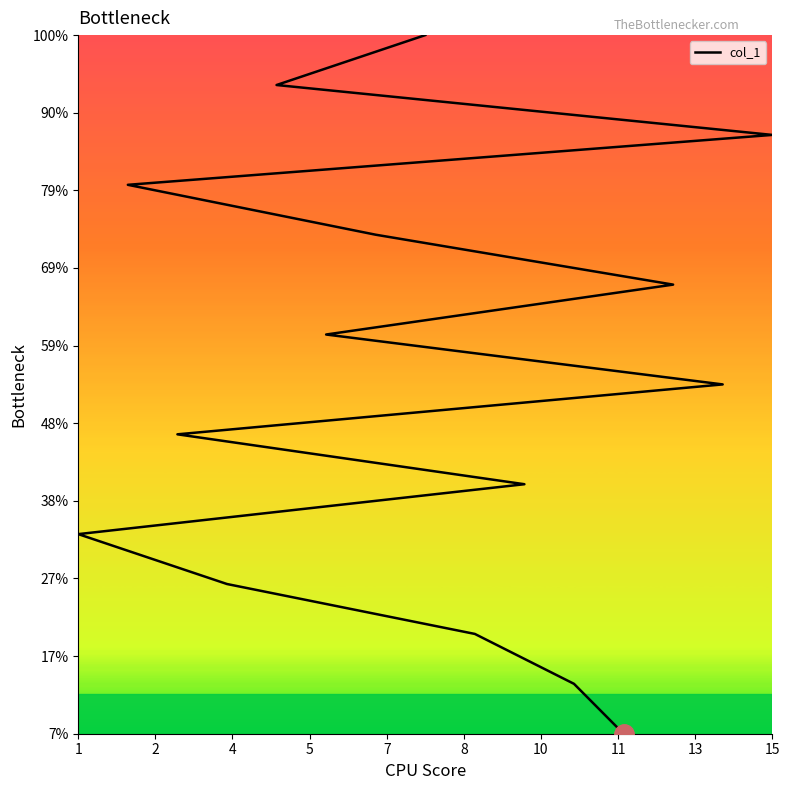

What is the maximum value shown in the chart?

15